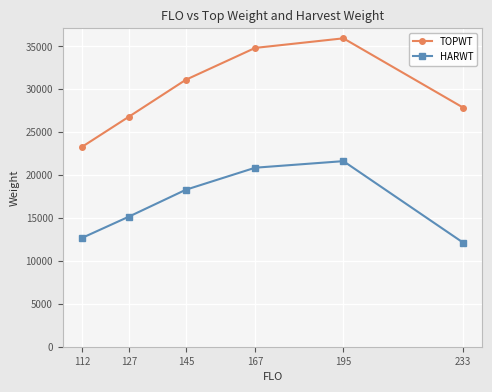

The value of TOPWT at 233 is 15893.4. True or false?

False